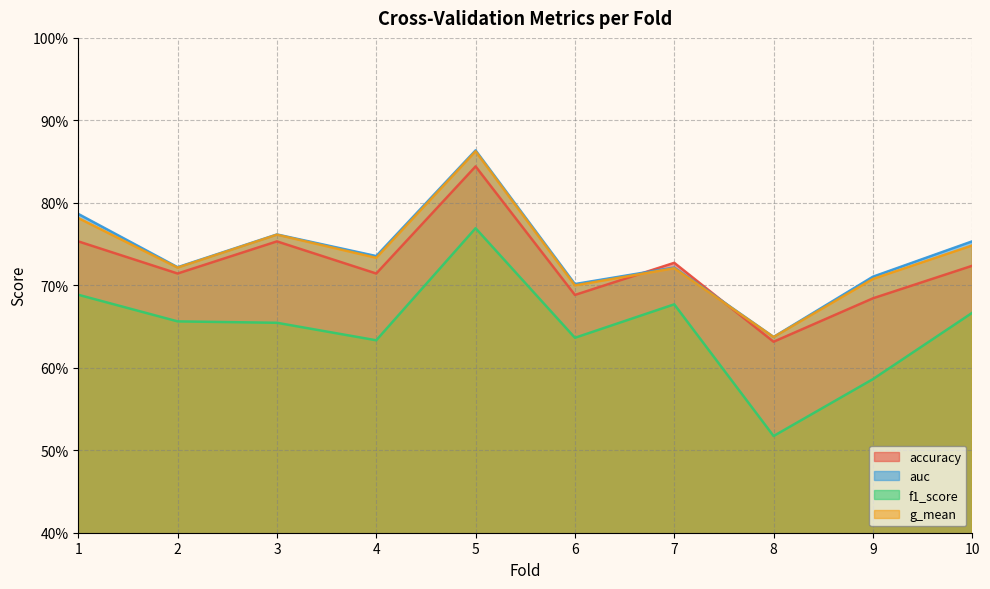

Where is the first local maximum for accuracy?

3